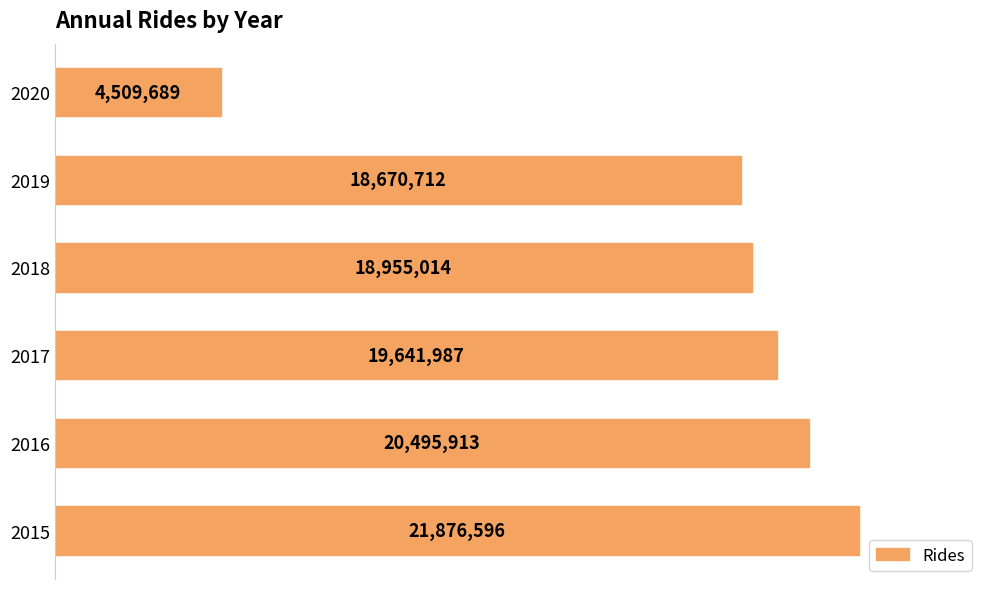

Does the chart contain any negative values?

No